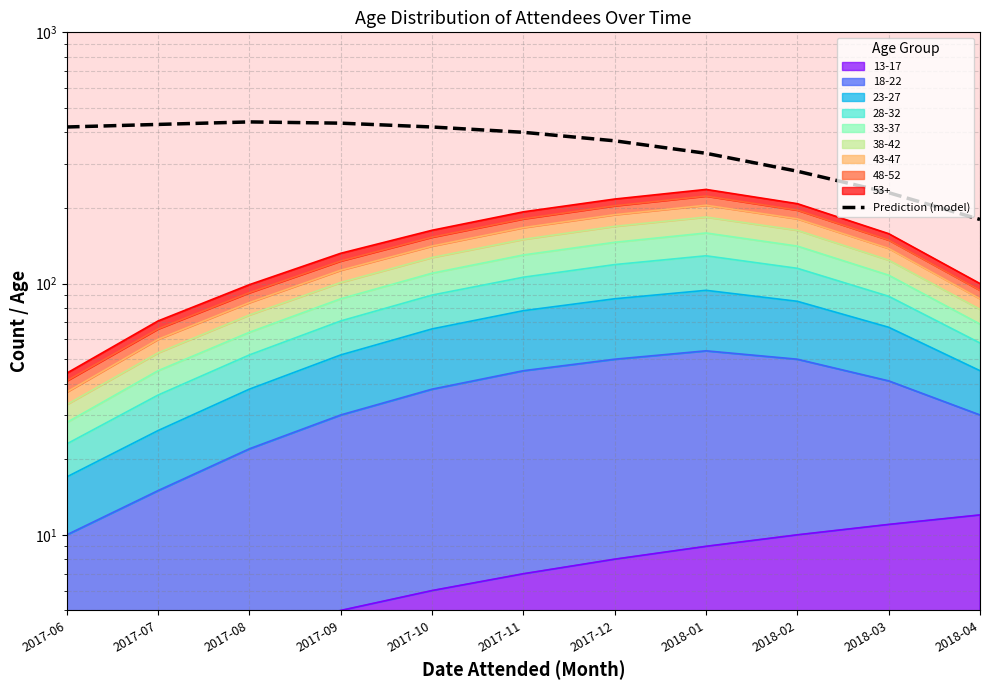

What is the label of the 3rd point from the left?

2017-08